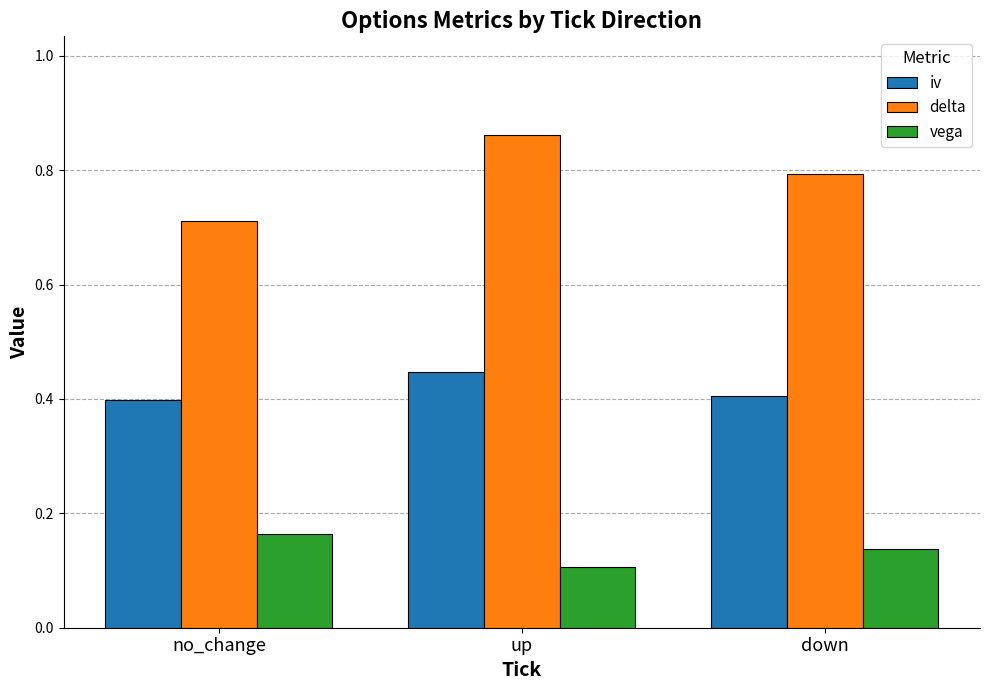

What value does the delta series have at down?

0.8